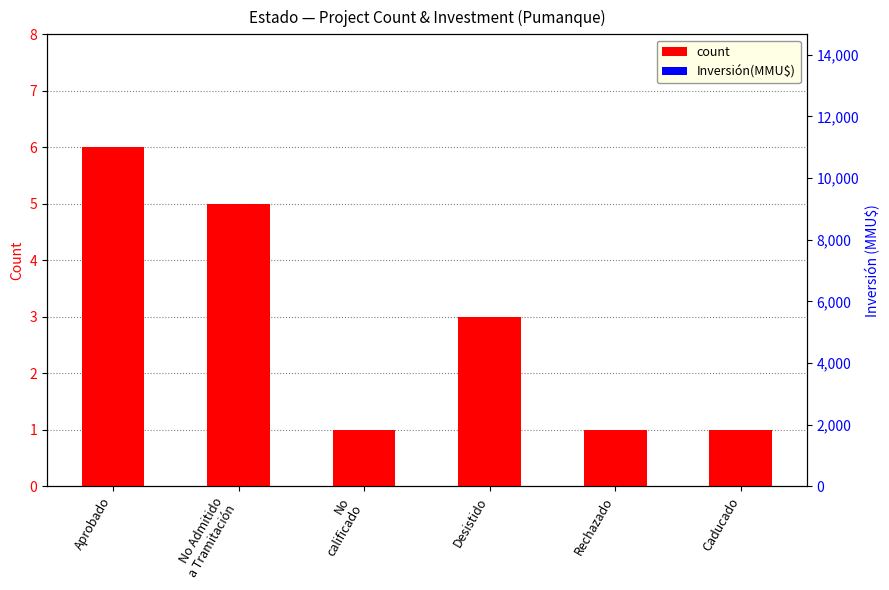

The Inversión(MMU$) series shows 0.9 at Aprobado. True or false?

True